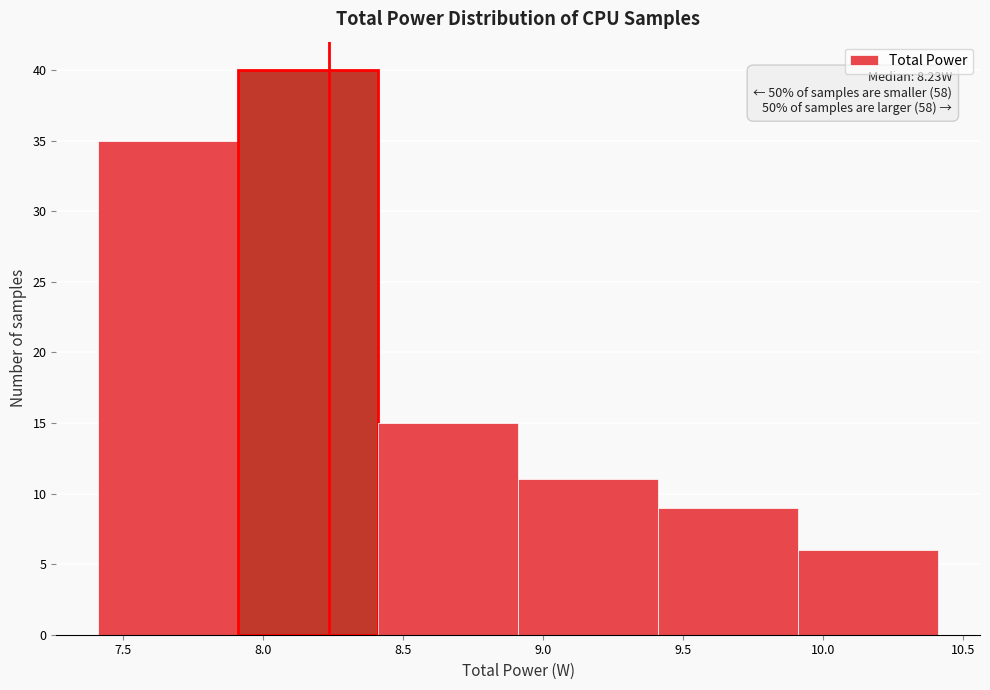

Which range on the x-axis has the tallest bar?

7.9 to 8.4